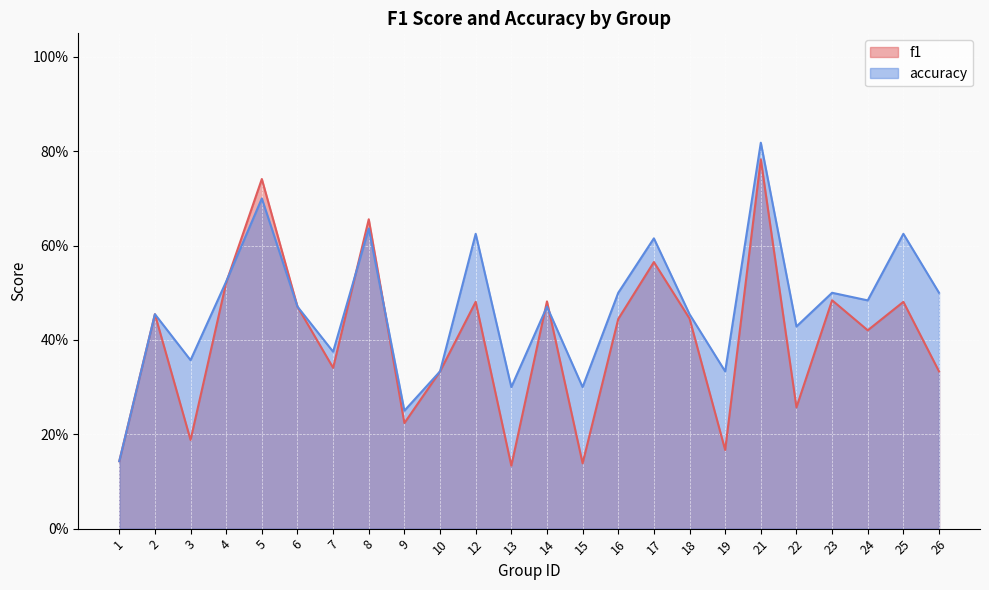

Which series has the widest spread of values?

accuracy